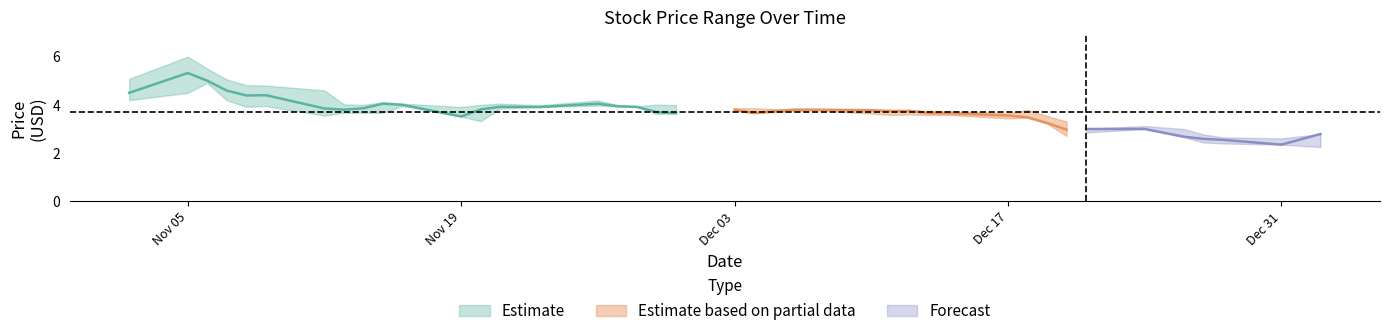

What is the difference between the maximum and minimum values in the high series?

3.4